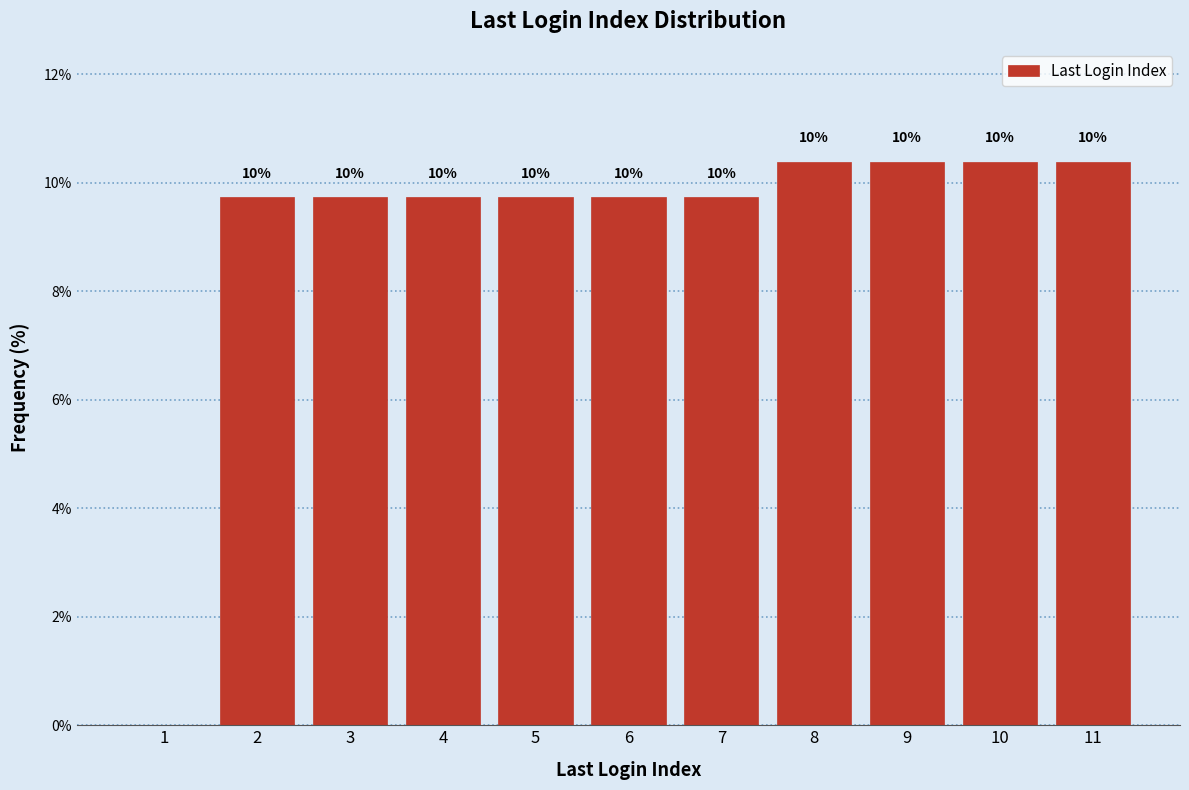

Are the bars horizontal?

No